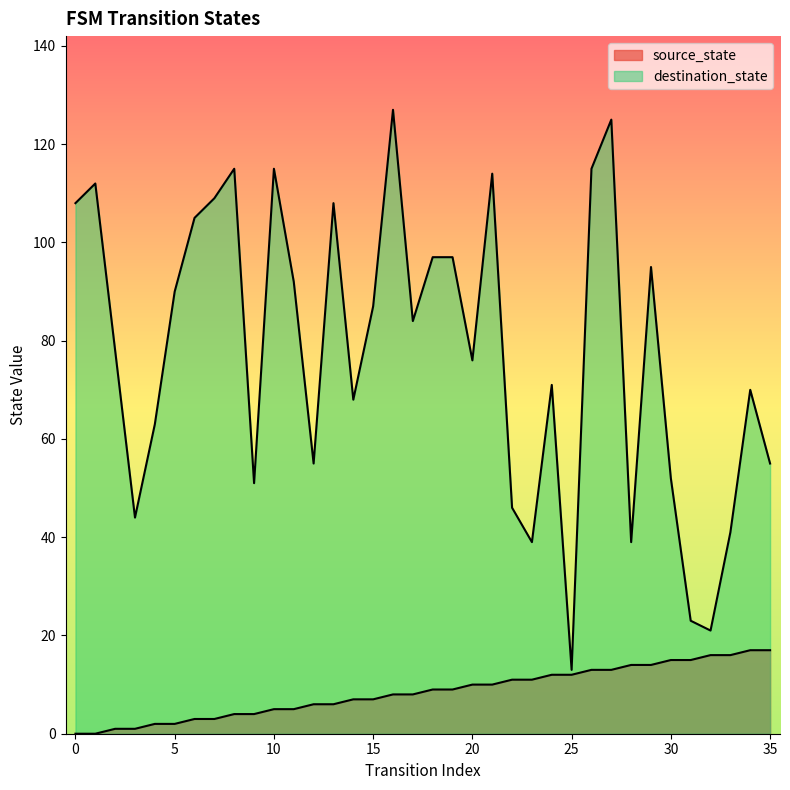

What is the average value of the source_state series?

8